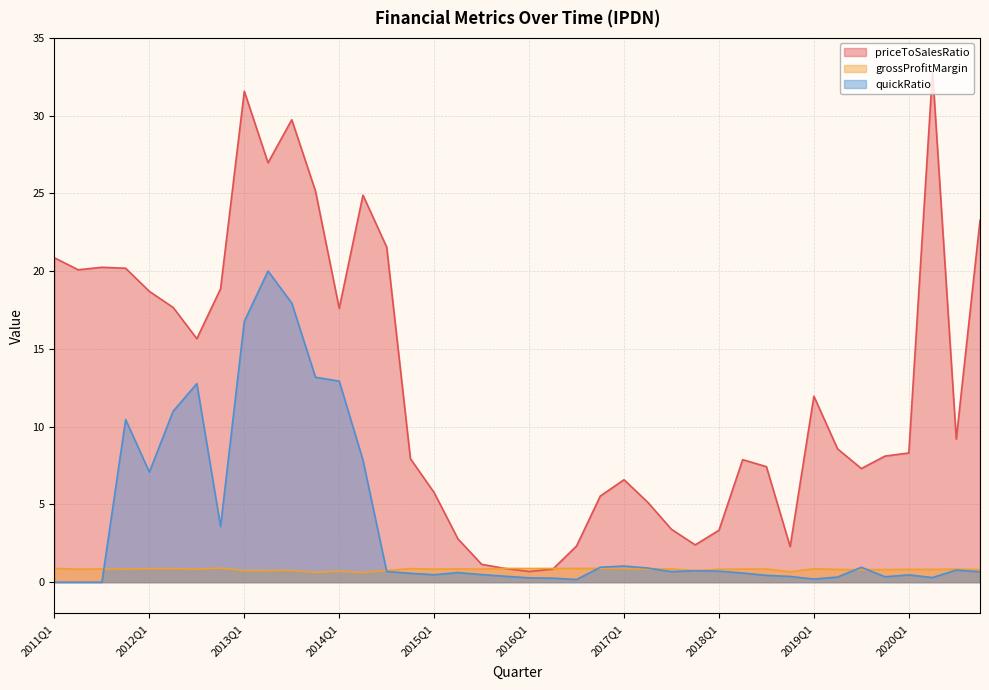

Is the value of priceToSalesRatio at 2017Q1 greater than the value of quickRatio at 2011Q2?

Yes